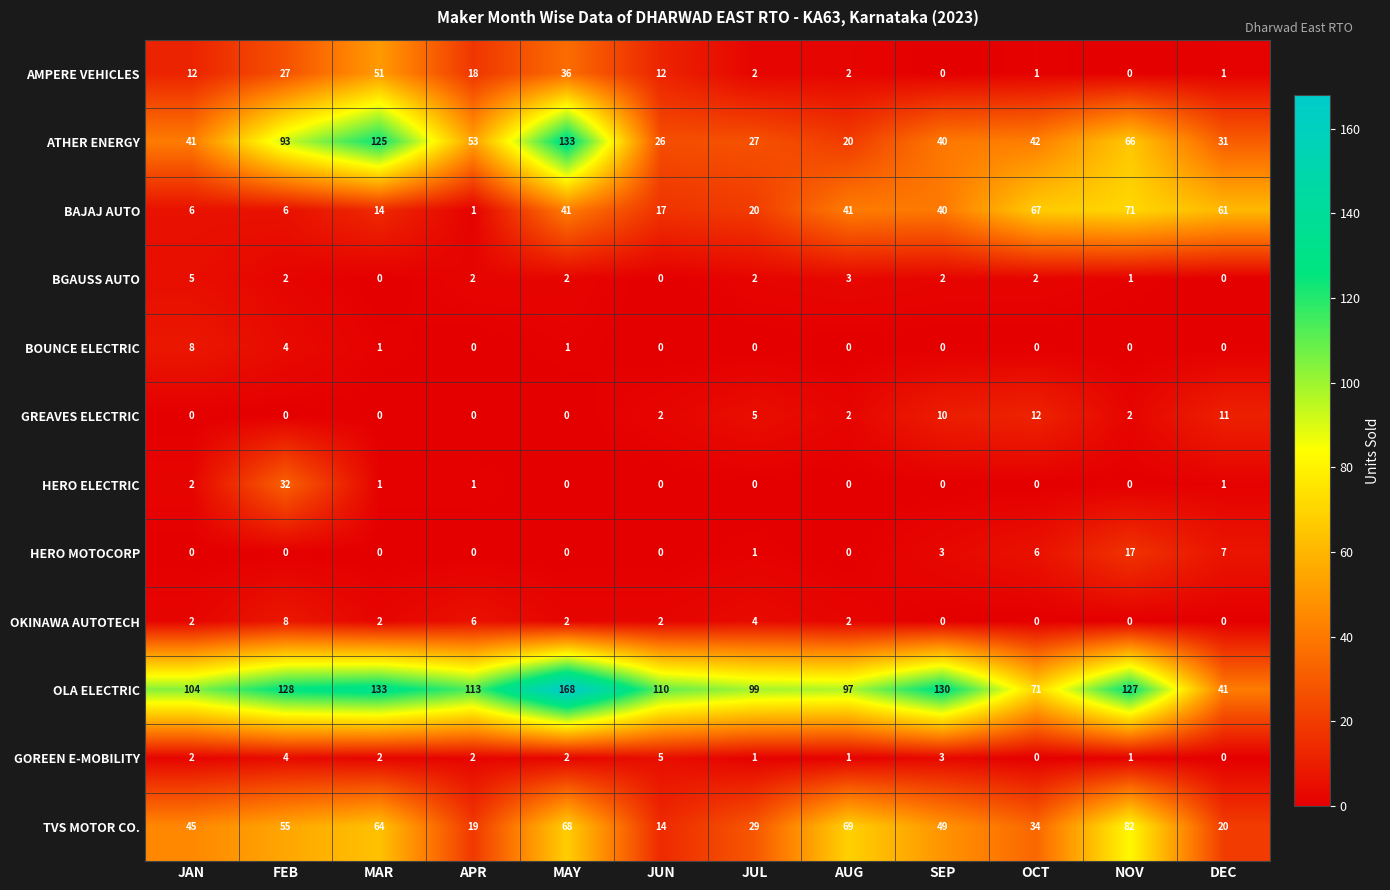

True or false: HERO ELECTRIC has a value of 54 at FEB.

False